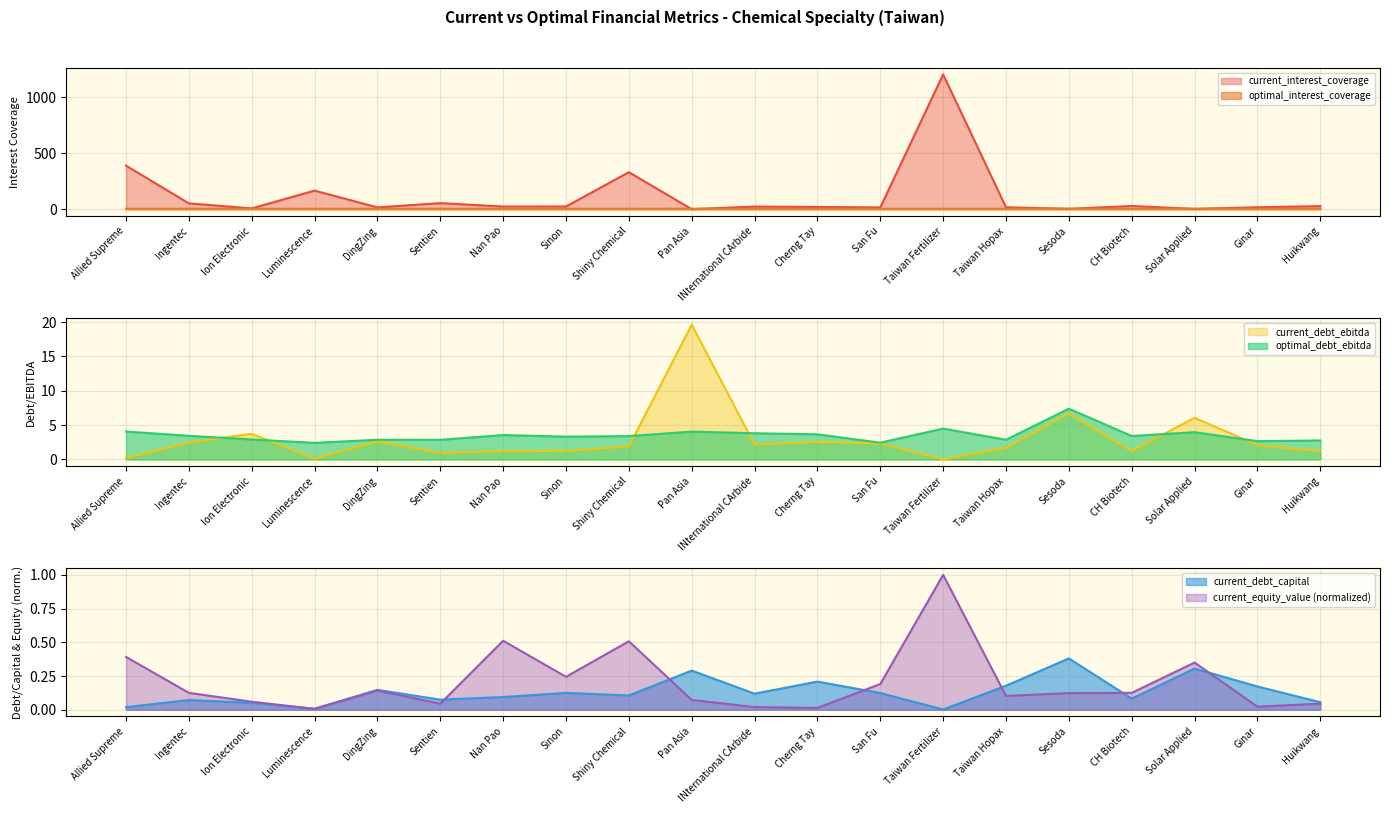

What is the label of the 2nd point from the left?

Ingentec